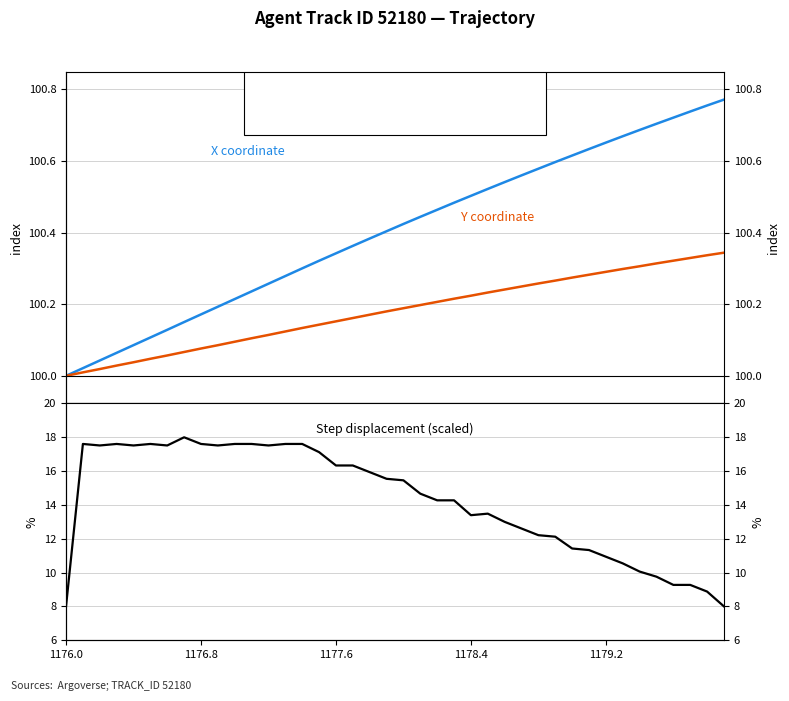

How many data points in Step displacement are less than 15?

20